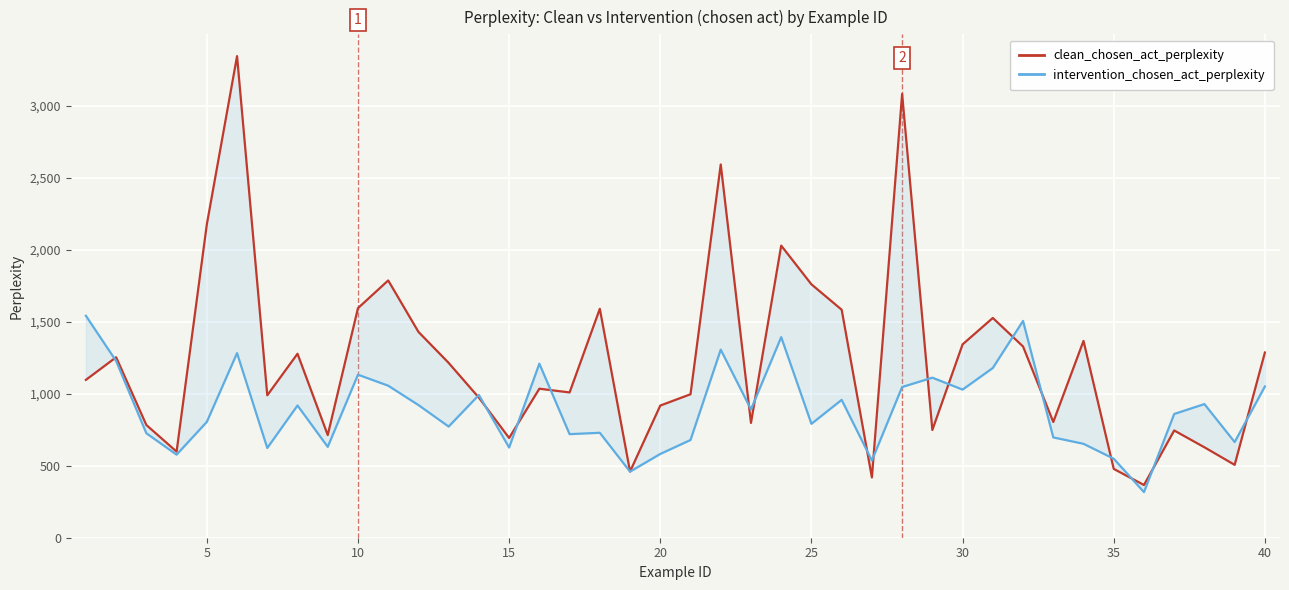

Reading right to left, extract all data points from this chart.

clean_chosen_act_perplexity: 1285.7	506.0	627.8	744.6	366.0	477.8	1366.3	803.5	1327.5	1525.7	1342.2	747.9	3080.6	418.6	1582.9	1759.0	2027.9	797.1	2591.3	996.0	917.6	459.5	1589.4	1008.6	1034.5	692.5	972.2	1213.6	1429.2	1786.0	1593.7	712.7	1277.2	988.8	3343.3	2175.2	597.6	782.5	1252.9	1095.8
intervention_chosen_act_perplexity: 1049.6	664.1	927.8	859.1	316.7	548.5	652.0	696.4	1505.2	1178.4	1028.2	1111.2	1046.1	536.1	957.0	790.7	1392.4	890.8	1305.5	678.4	581.5	458.6	728.5	719.0	1208.4	626.0	990.9	771.7	921.0	1055.6	1131.8	630.7	918.0	622.9	1281.4	804.1	576.7	725.2	1226.9	1540.9